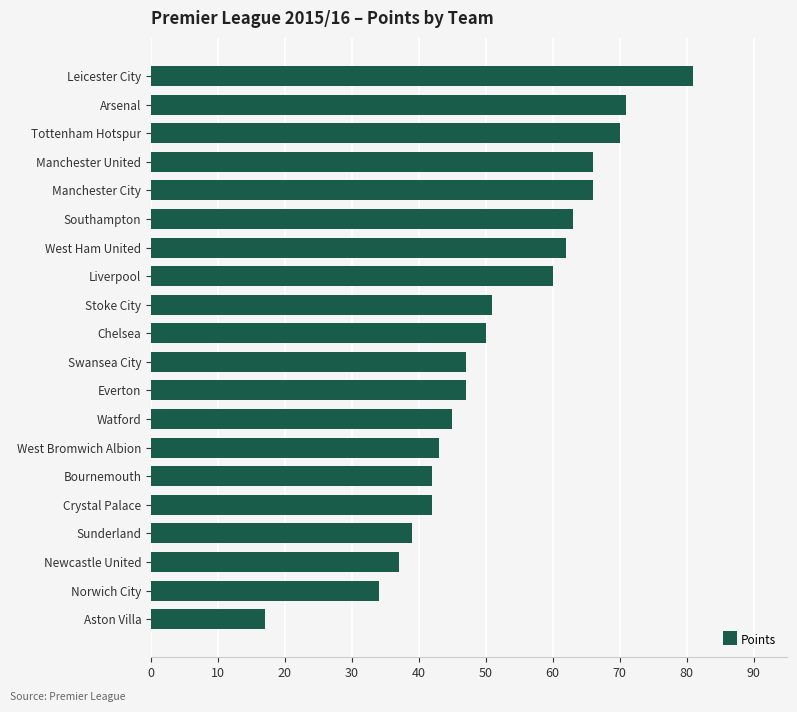

What is the difference between the values at Liverpool and Swansea City?

13